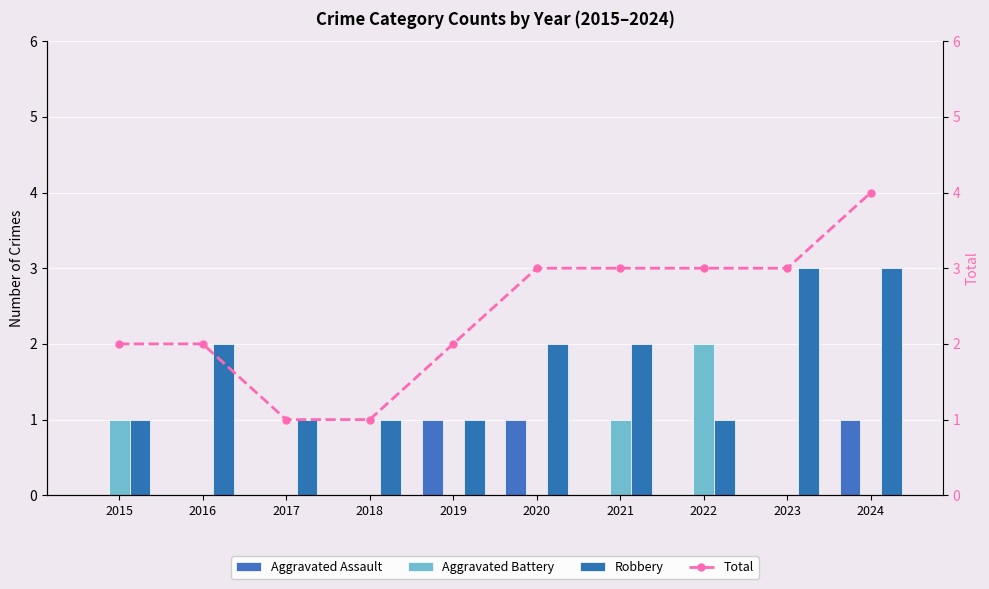

Between 2018 and 2023, which is larger?

2018